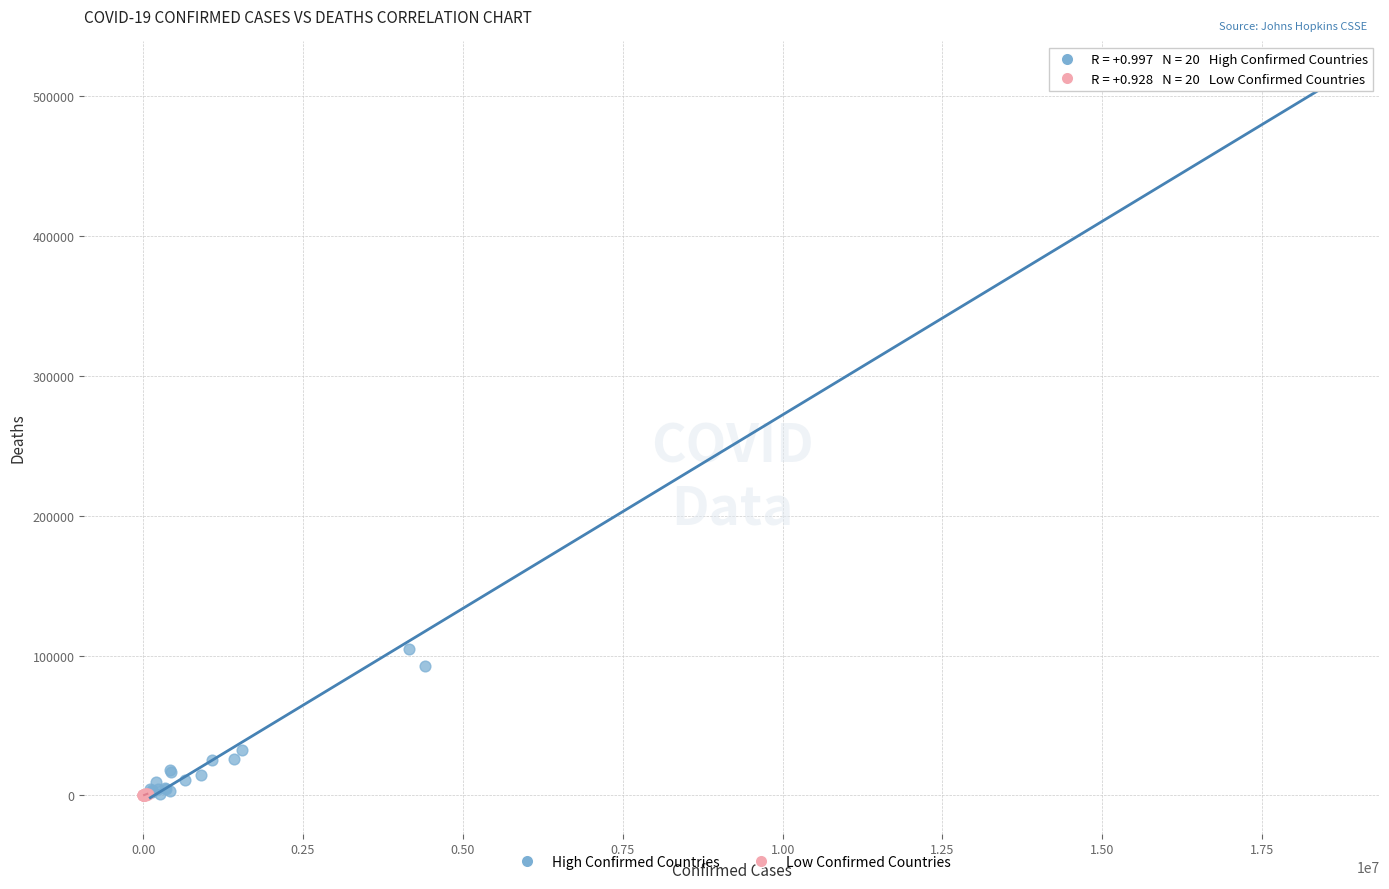

Which series has the widest spread of Y values?

High Confirmed Countries